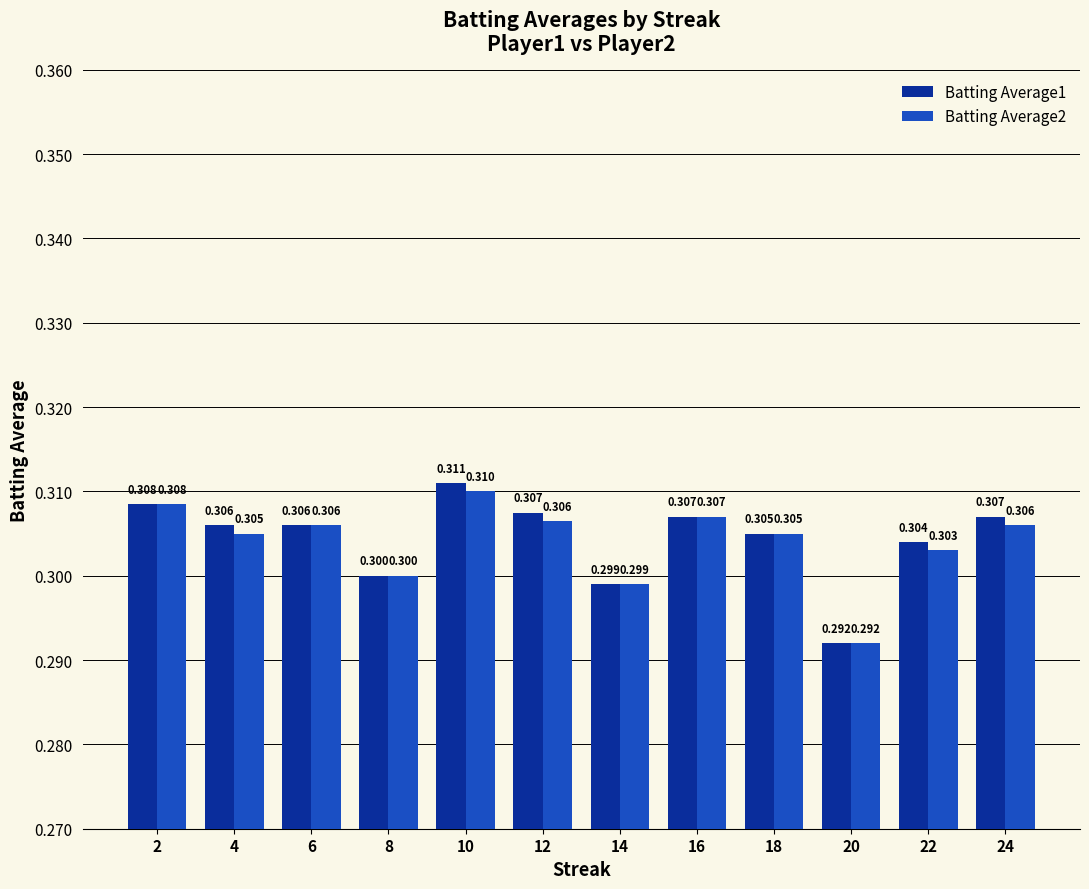

List the series in order of their peak value, highest first.

Batting Average1, Batting Average2